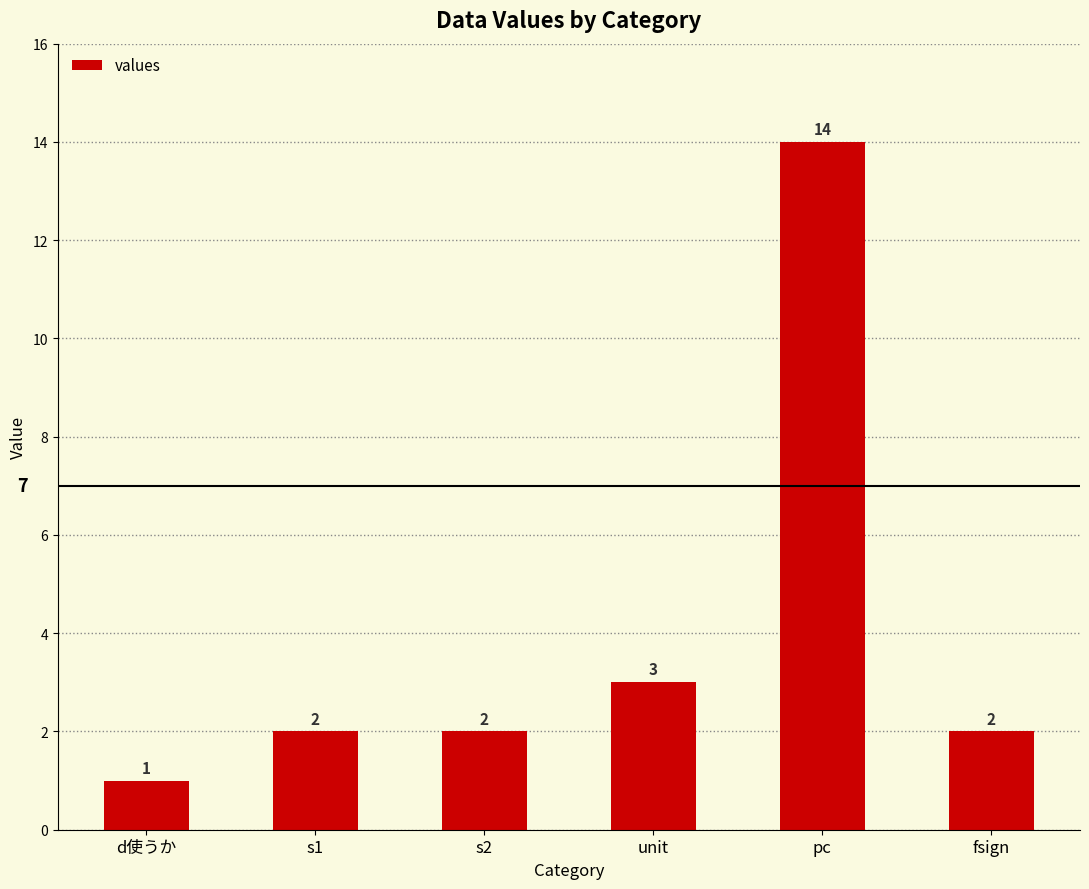

Reading left to right, list all the values displayed in this chart.

1	2	2	3	14	2